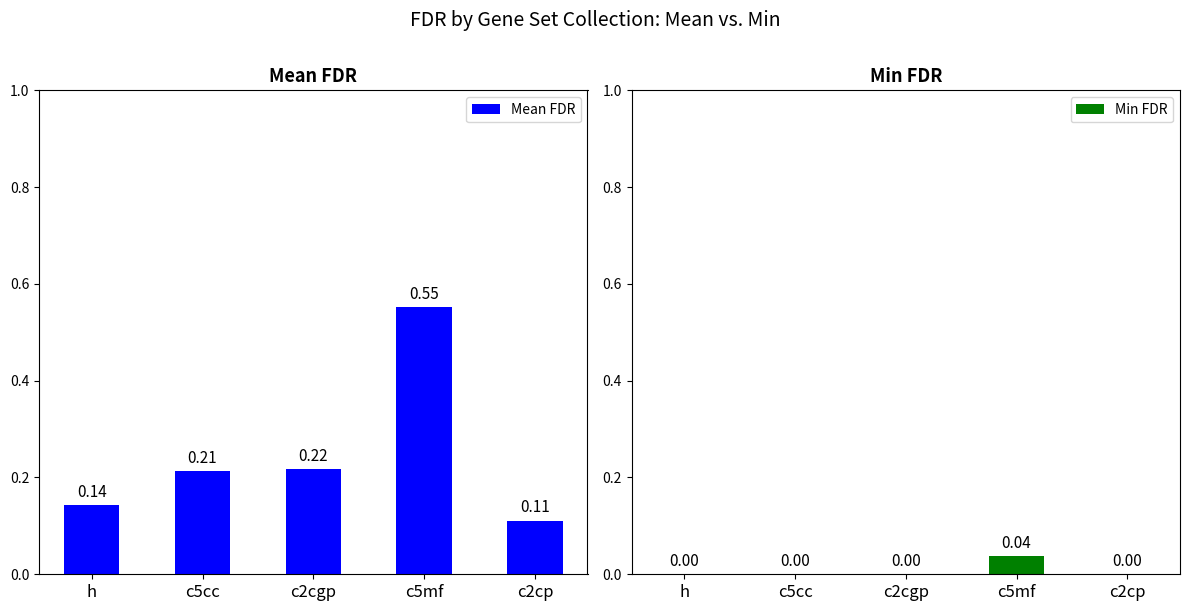

What is the maximum value shown in the chart?

0.6